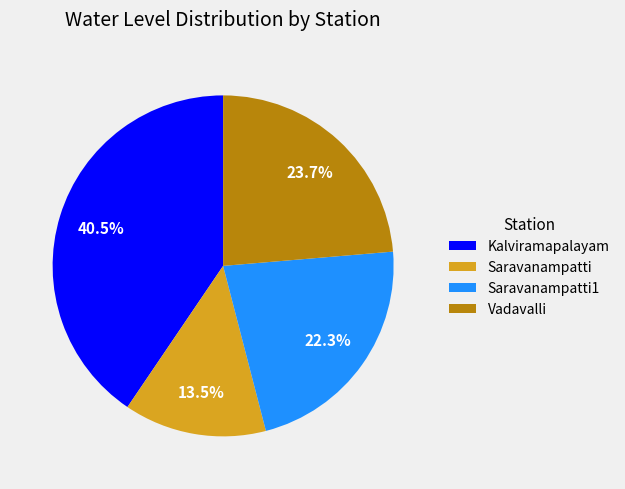

To the nearest percent, what is the combined percentage of Saravanampatti1 and Kalviramapalayam?

63%